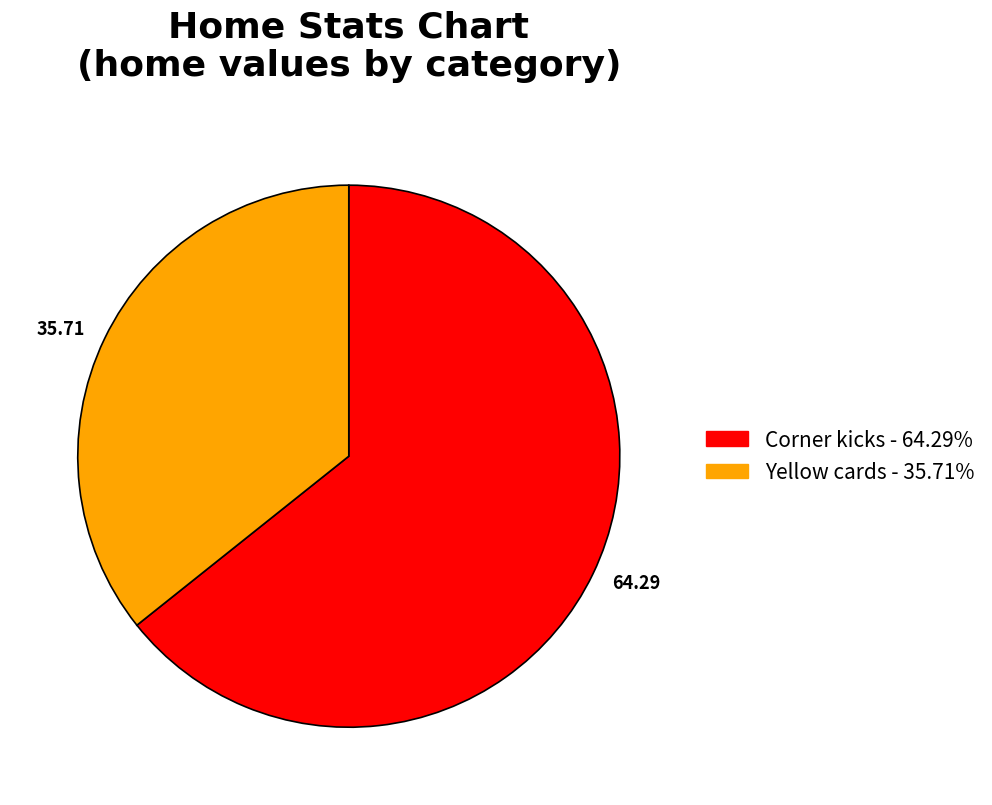

Count the number of slices in the pie.

2